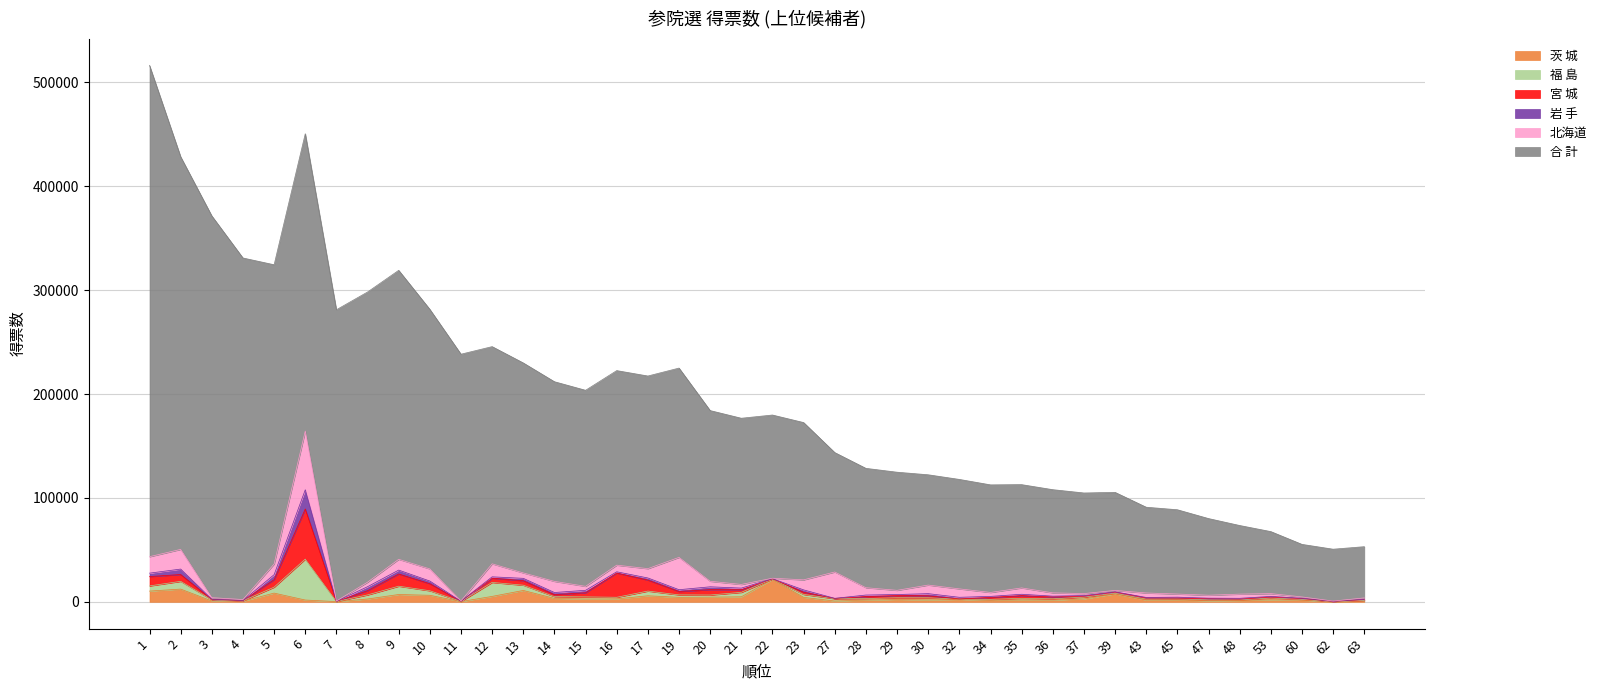

Rank the series at 43 from lowest to highest value.

岩 手, 福 島, 宮 城, 茨 城, 北海道, 合 計